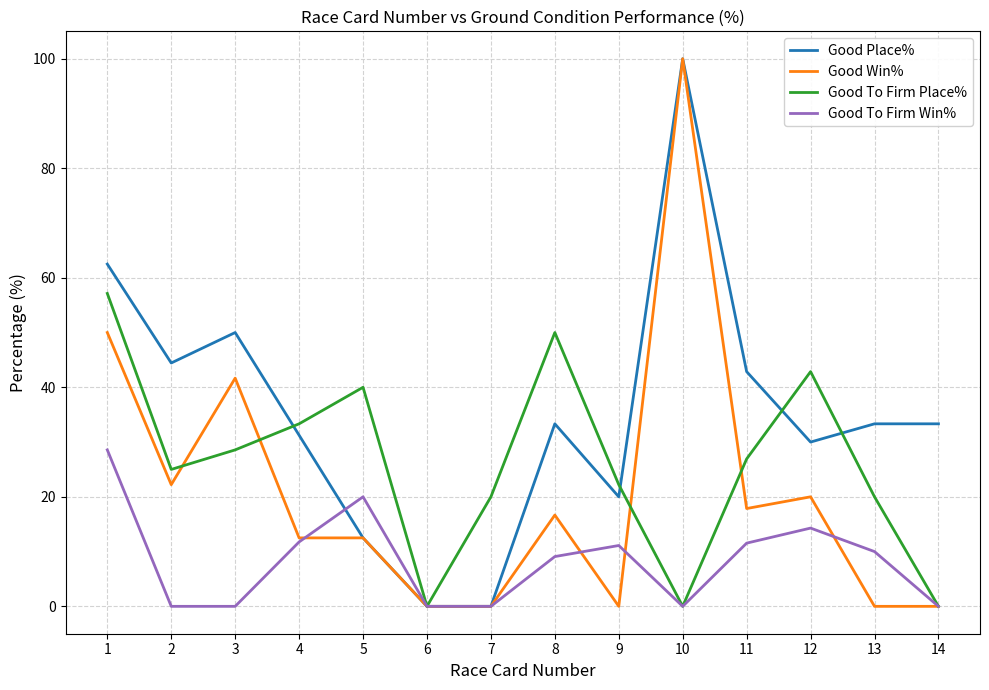

The value of Good To Firm Win% at 1 is 28.6. True or false?

True